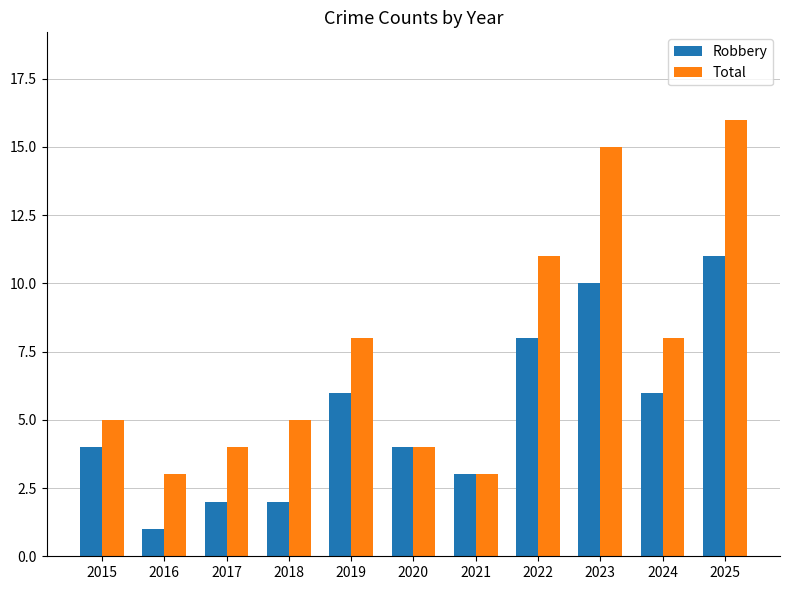

What are all the series names shown in the legend?

Robbery, Total